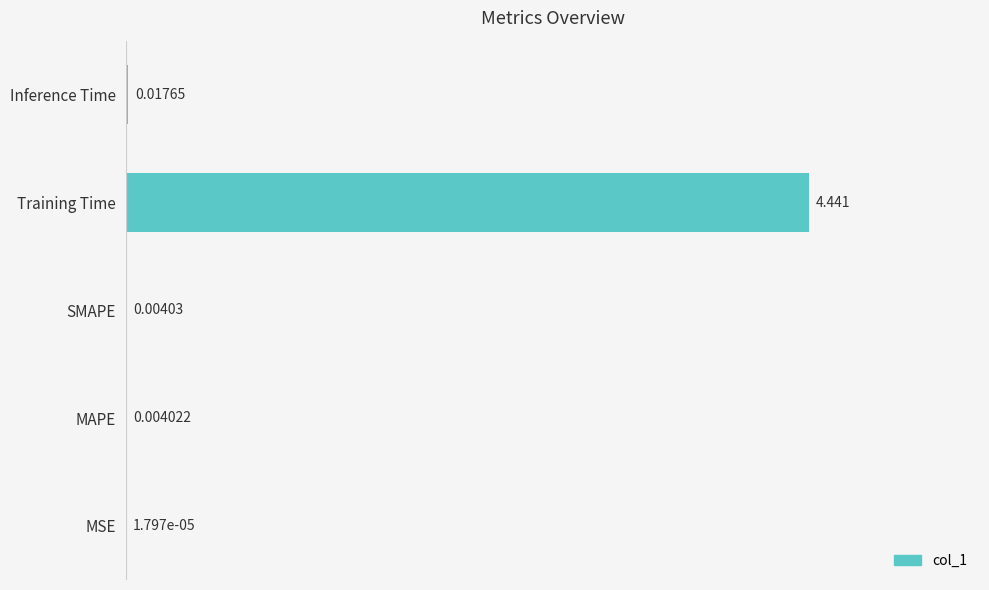

Between MSE and Training Time, which is larger?

Training Time